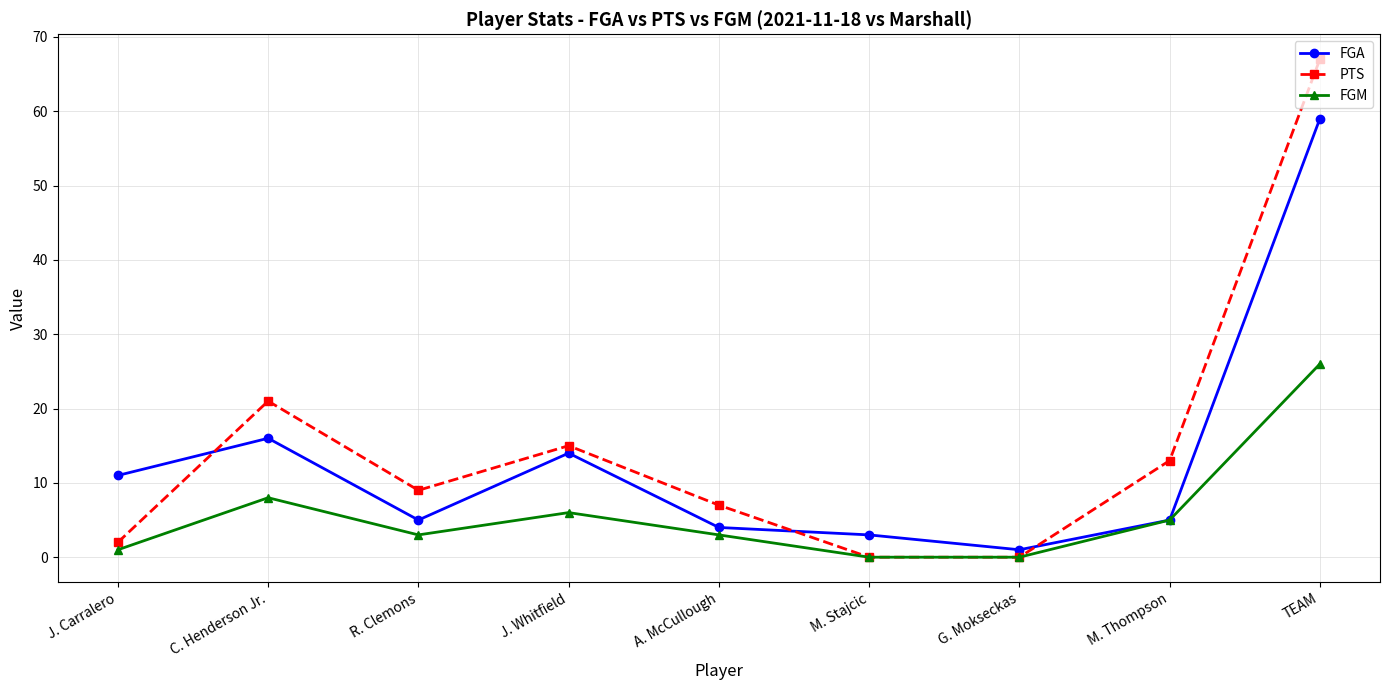

True or false: FGM has a value of 26 at TEAM.

True